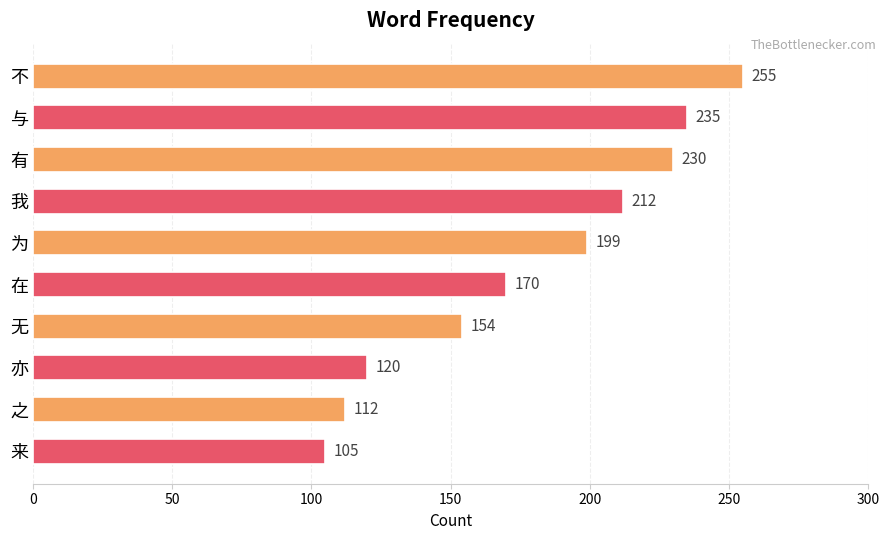

What is the sum of all values?

1792